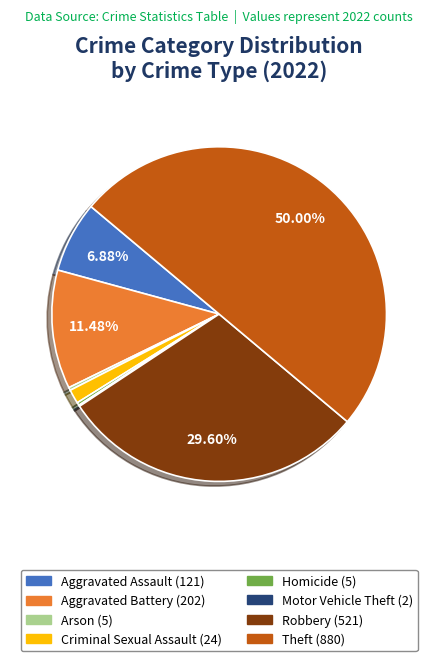

Is Homicide (5) the majority of the pie?

No